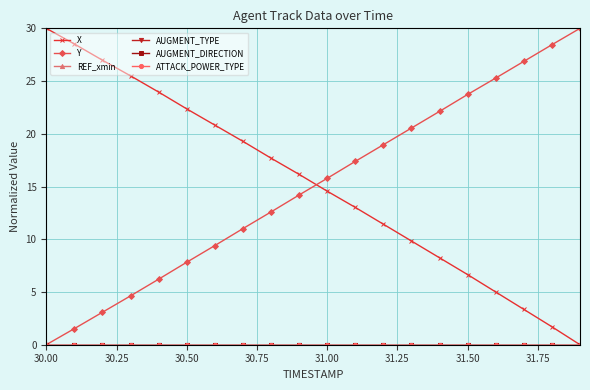

True or false: AUGMENT_TYPE and AUGMENT_DIRECTION cross at least once.

False